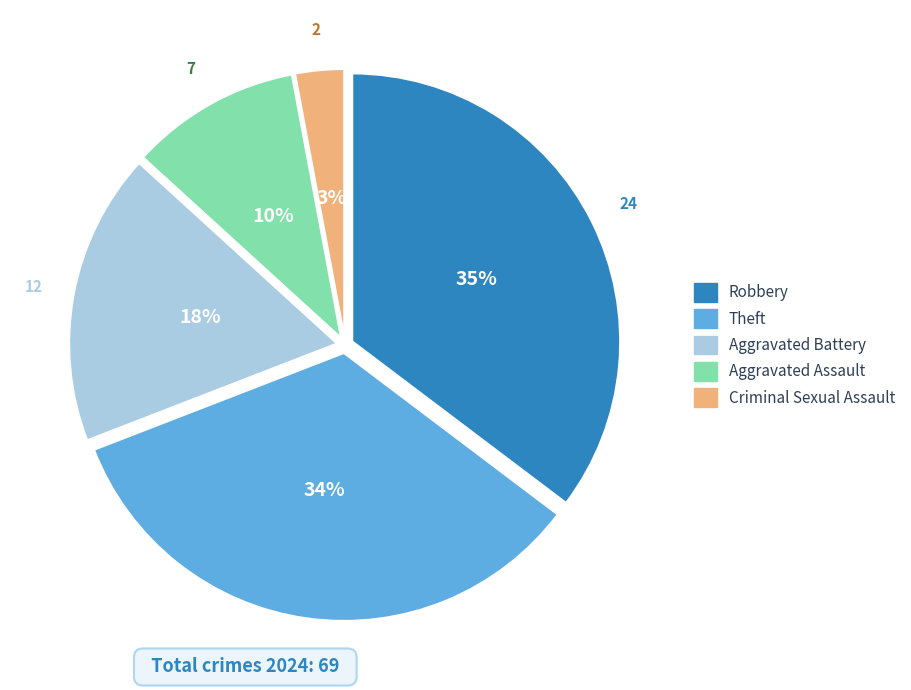

Is there any slice that represents more than half of the pie?

No